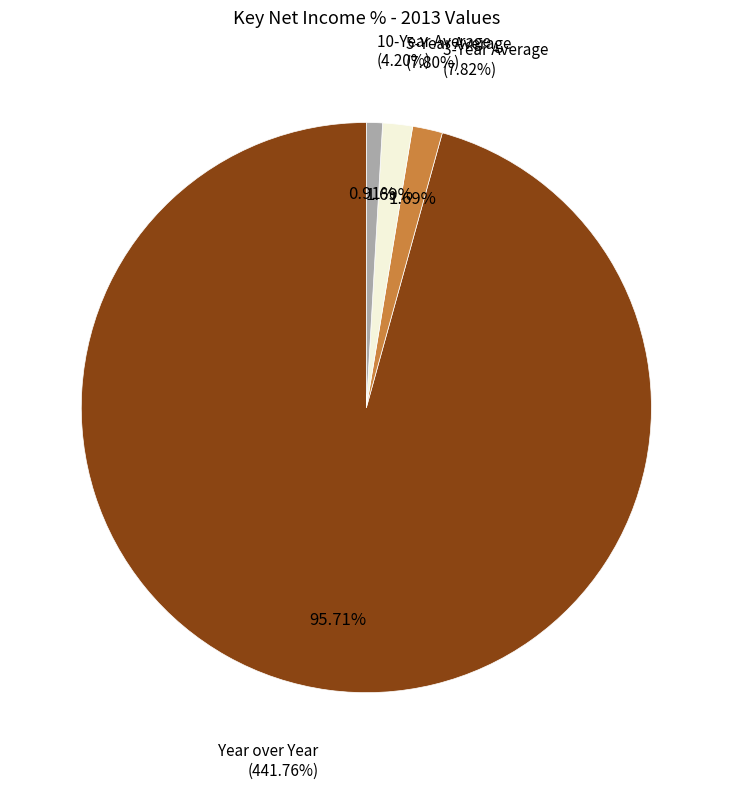

Which category has the smallest portion of the pie?

10-Year Average